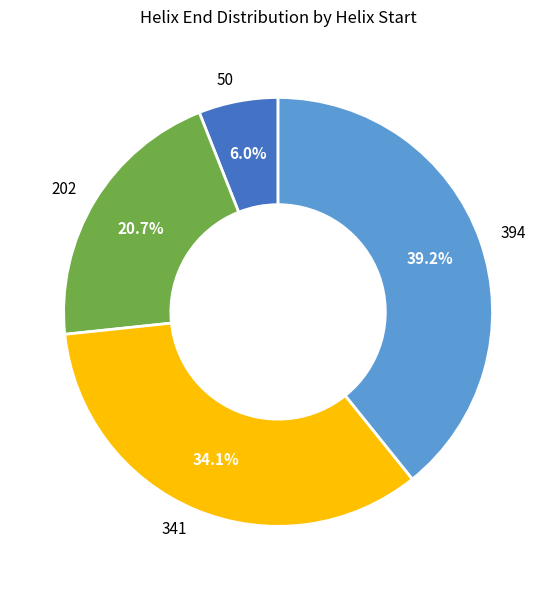

Which has a higher value, 341 or 50?

341